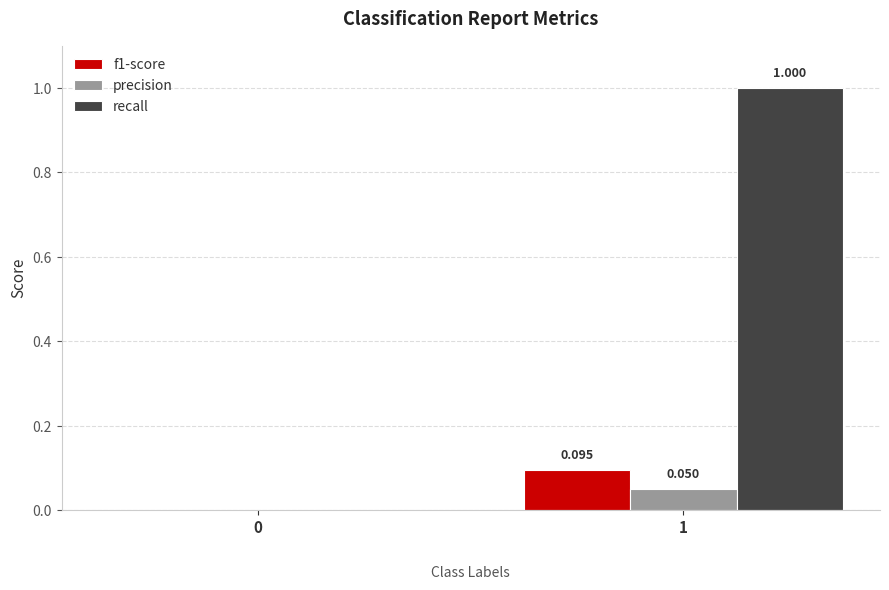

How many values in f1-score are above zero?

1